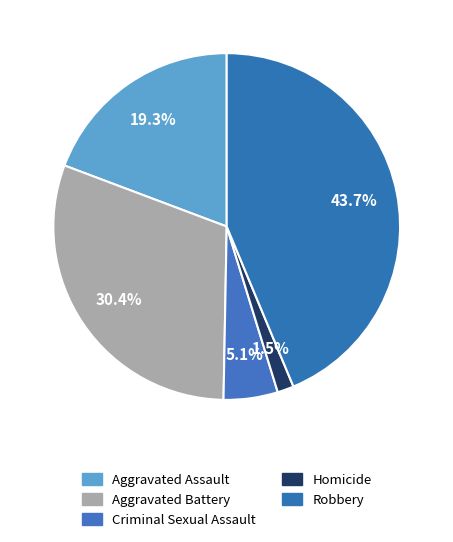

Combined, do Aggravated Assault and Homicide account for over 50%?

No